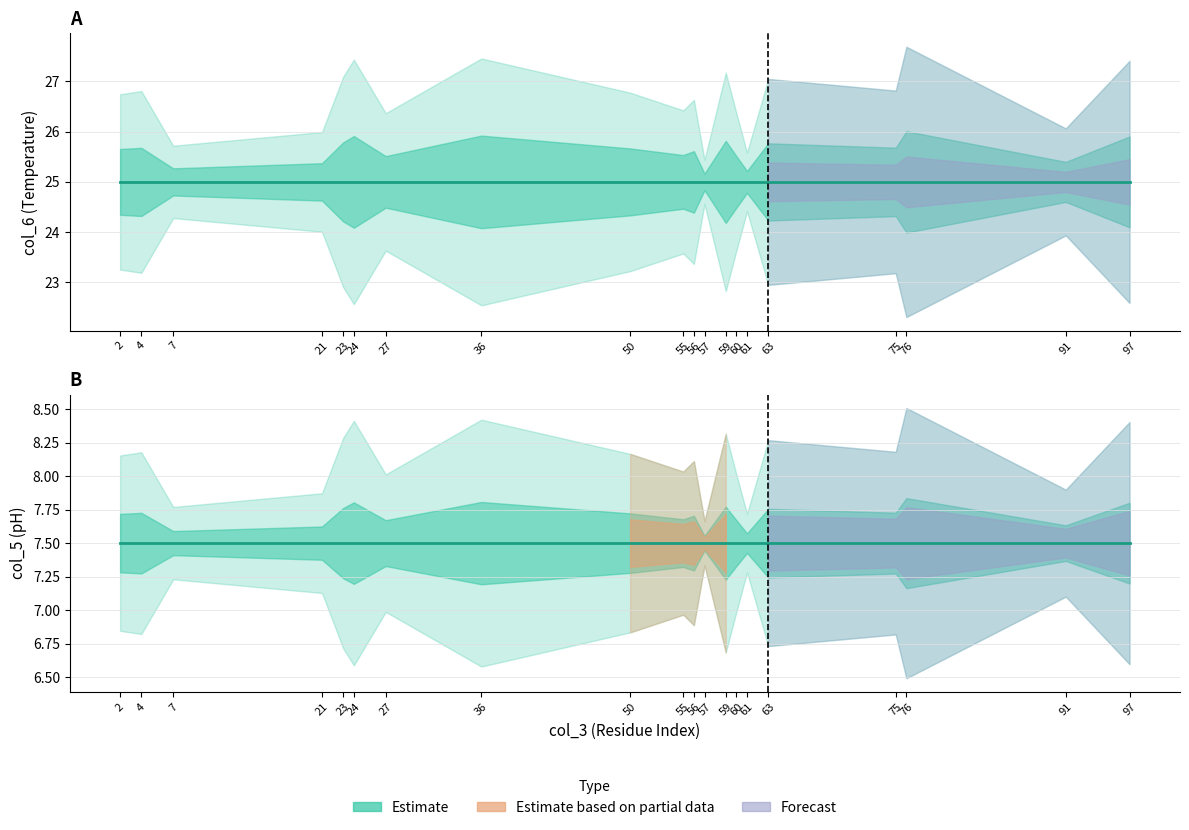

Is it true that col_5 mean equals 3.1 at 56?

False